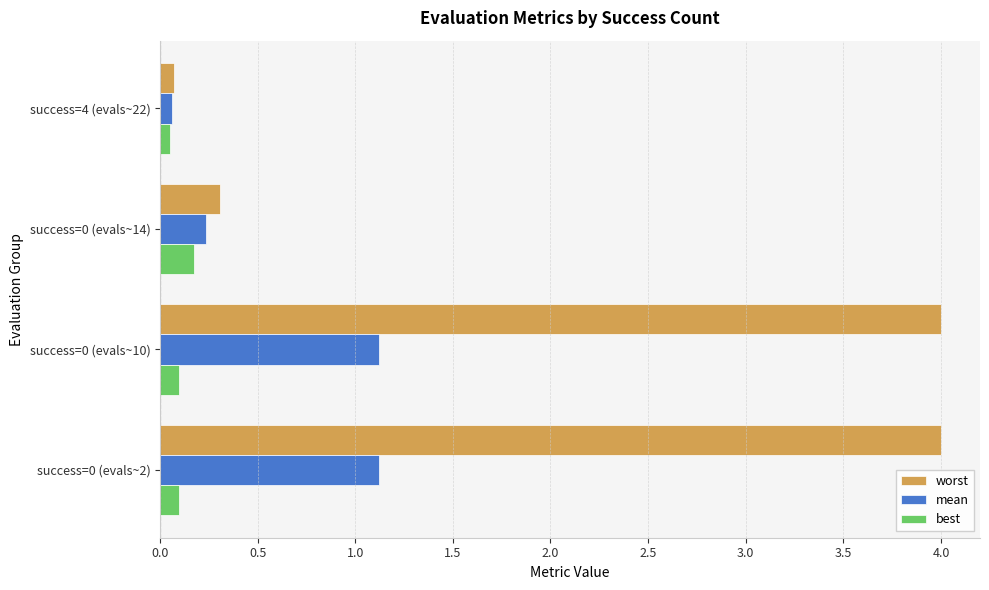

Which series has the largest total across all categories?

worst